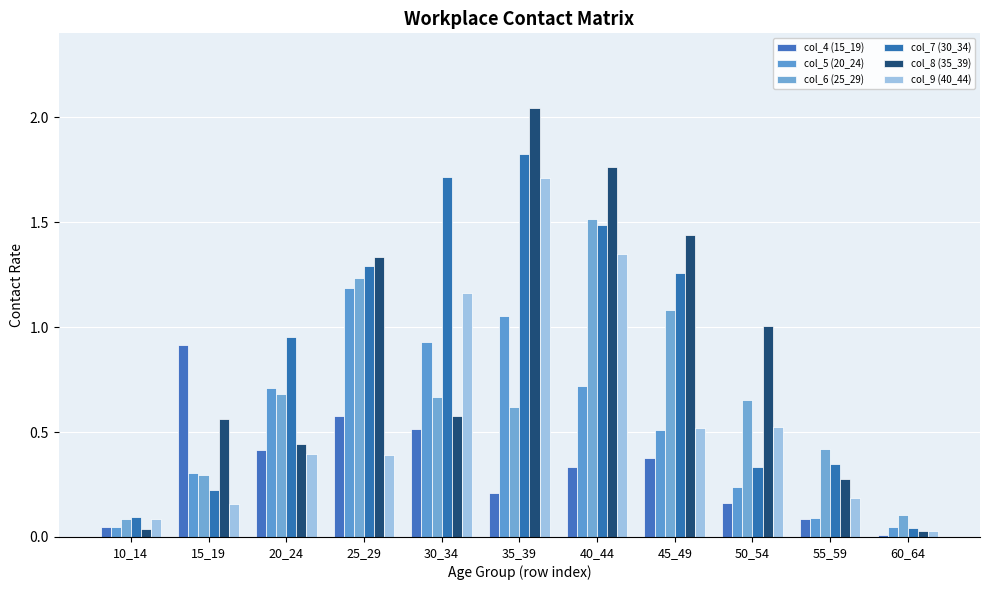

What is the maximum value for col_4 (15_19)?

0.9